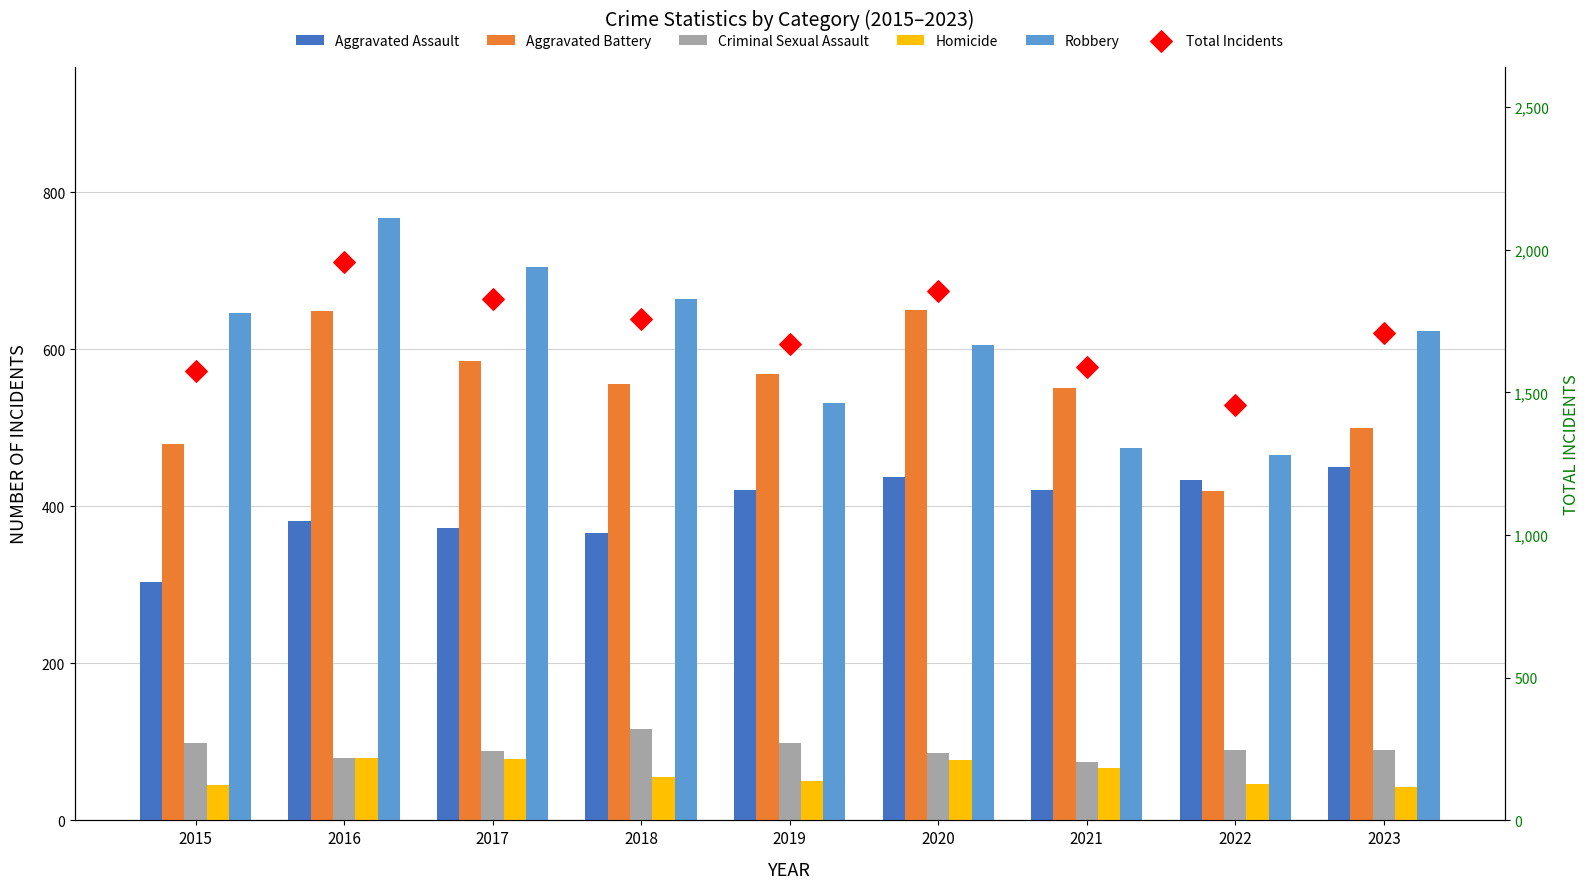

Which series has the widest spread of Y values?

Total Incidents